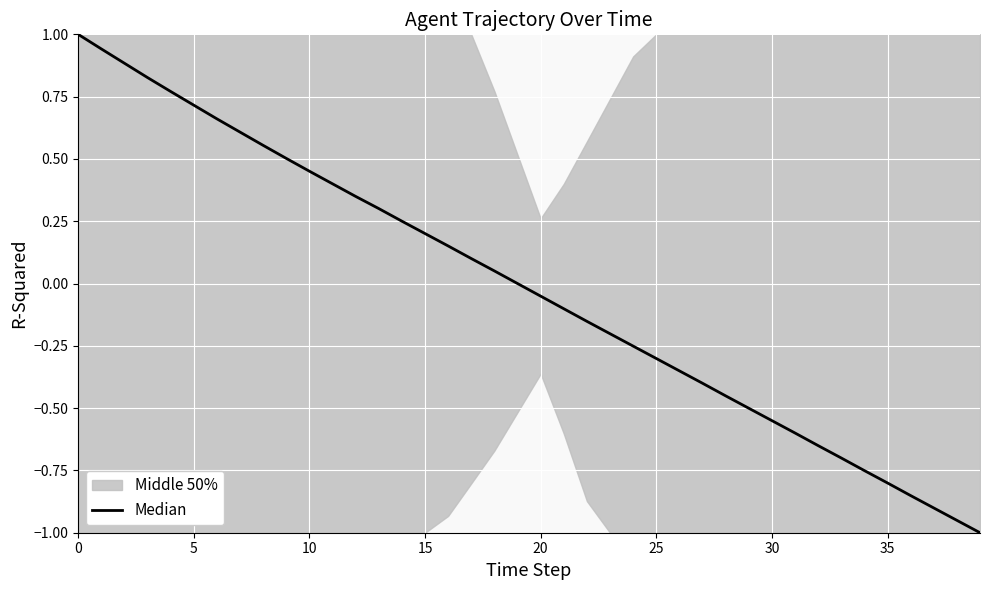

What is the minimum value shown in the chart?

-1.0